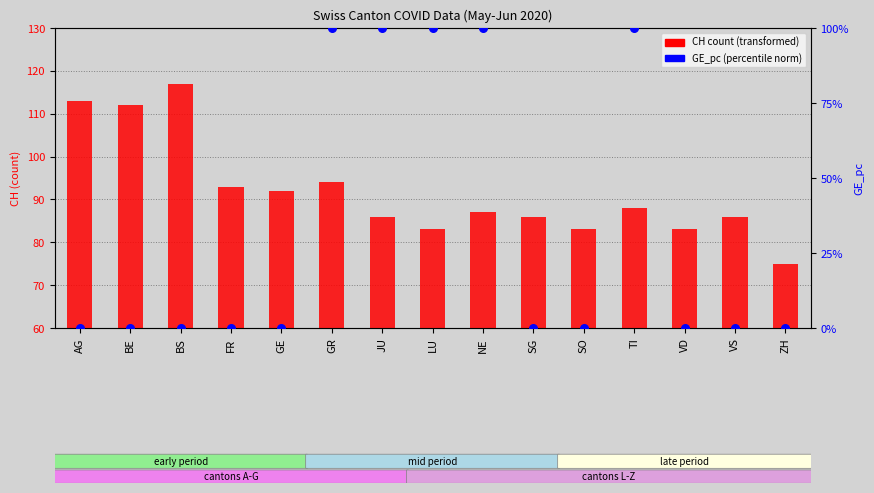

Is the value of CH count at AG greater than the value of GE_pc (norm) at NE?

No